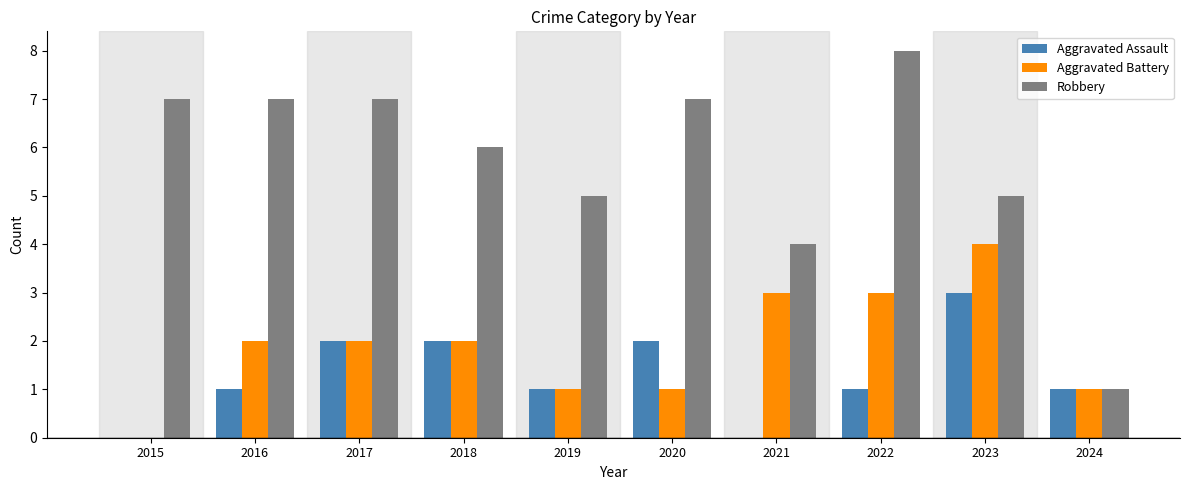

What is the sum of the Aggravated Assault values at 2018 and 2017?

4